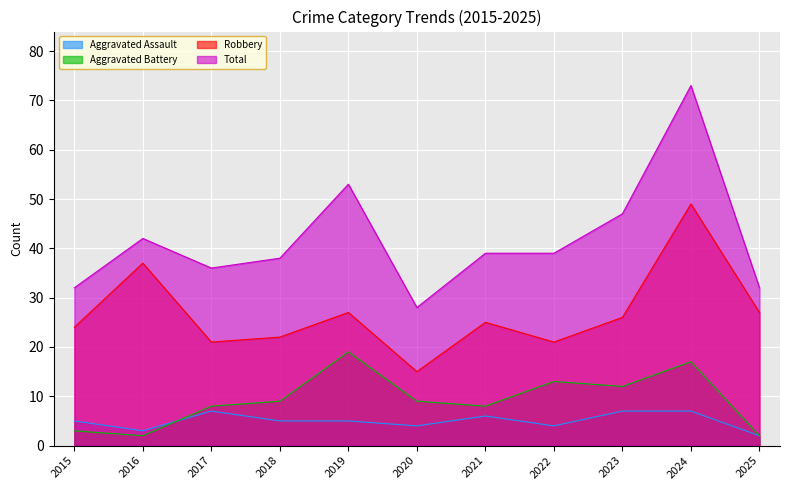

Reading left to right, list all the values displayed in this chart.

Aggravated Assault: 2015=5	2016=3	2017=7	2018=5	2019=5	2020=4	2021=6	2022=4	2023=7	2024=7	2025=2
Aggravated Battery: 2015=3	2016=2	2017=8	2018=9	2019=19	2020=9	2021=8	2022=13	2023=12	2024=17	2025=2
Robbery: 2015=24	2016=37	2017=21	2018=22	2019=27	2020=15	2021=25	2022=21	2023=26	2024=49	2025=27
Total: 2015=32	2016=42	2017=36	2018=38	2019=53	2020=28	2021=39	2022=39	2023=47	2024=73	2025=32